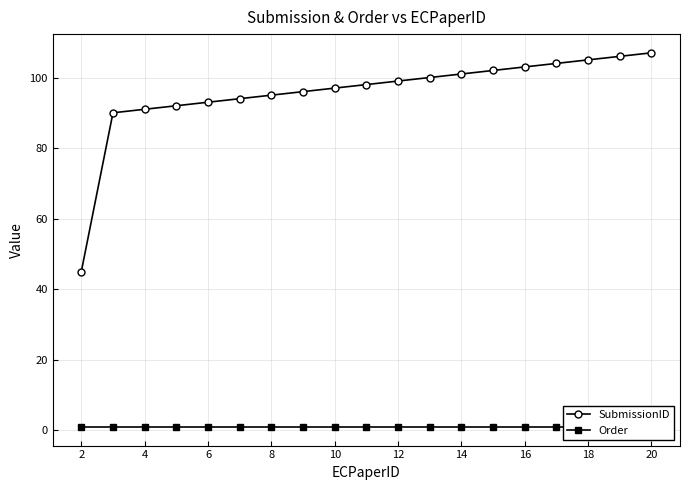

How many lines are shown in the chart?

2